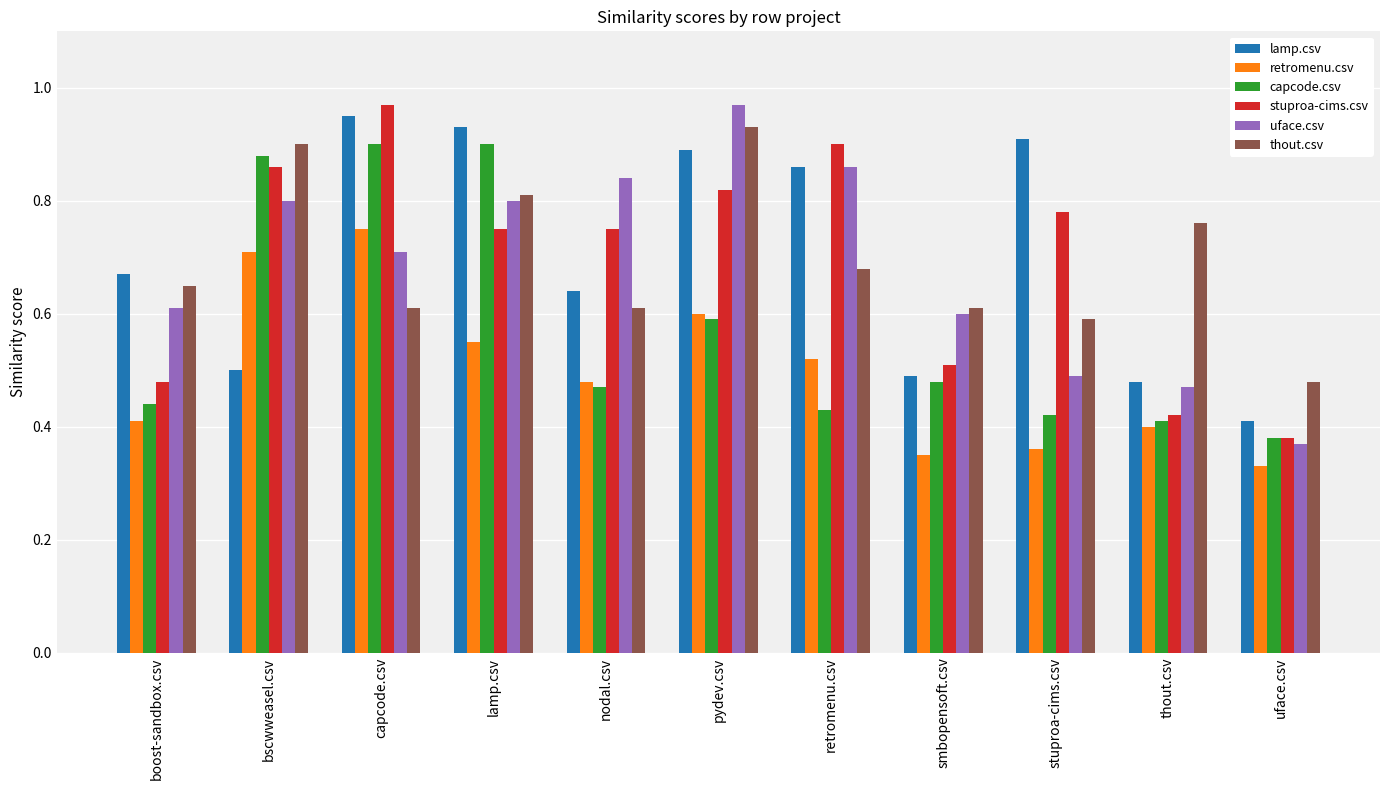

The thout.csv series shows 0.9 at pydev.csv. True or false?

True